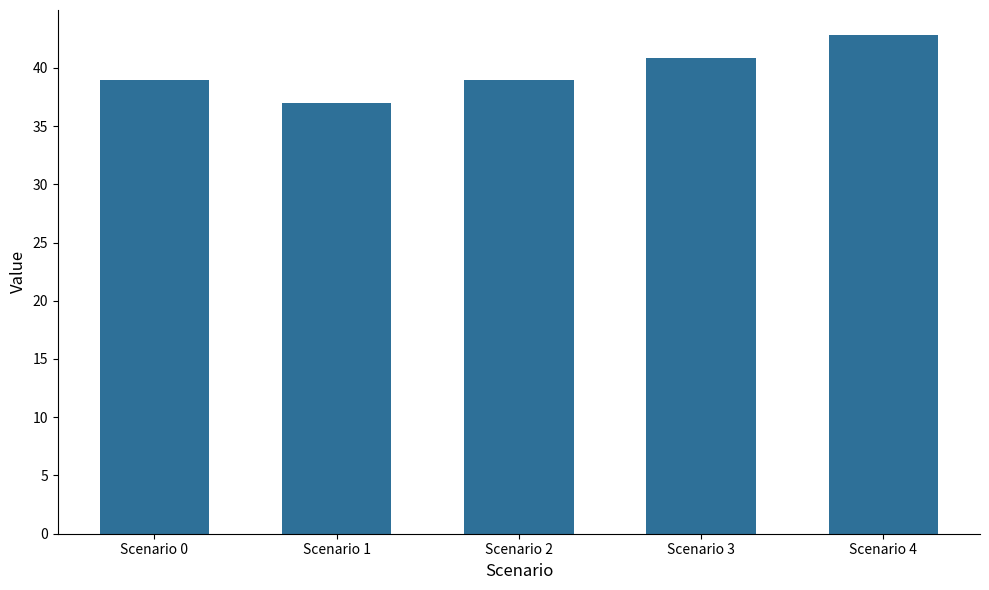

Reading left to right, list all the values displayed in this chart.

Scenario 0=38.9	Scenario 1=37.0	Scenario 2=38.9	Scenario 3=40.9	Scenario 4=42.8